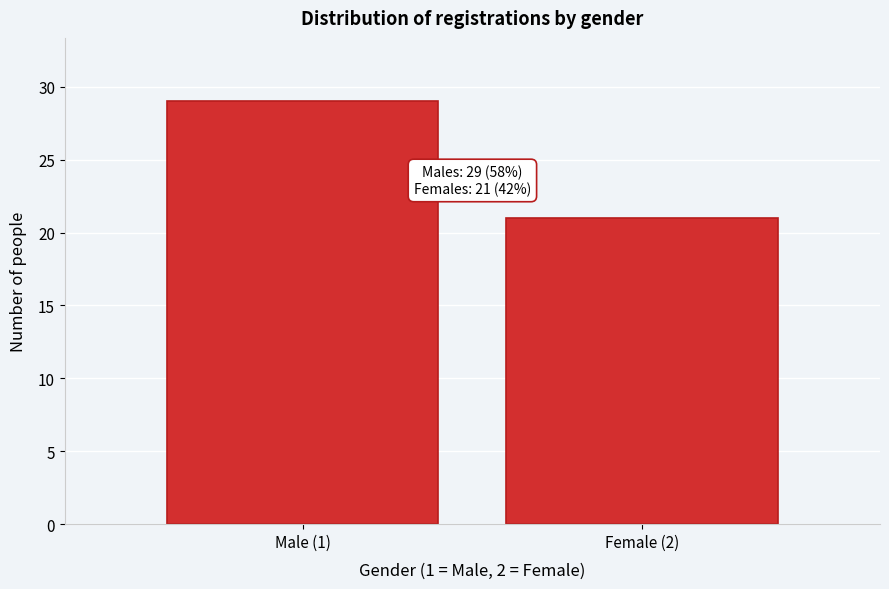

Reading right to left, list all the values displayed in this chart.

21	29